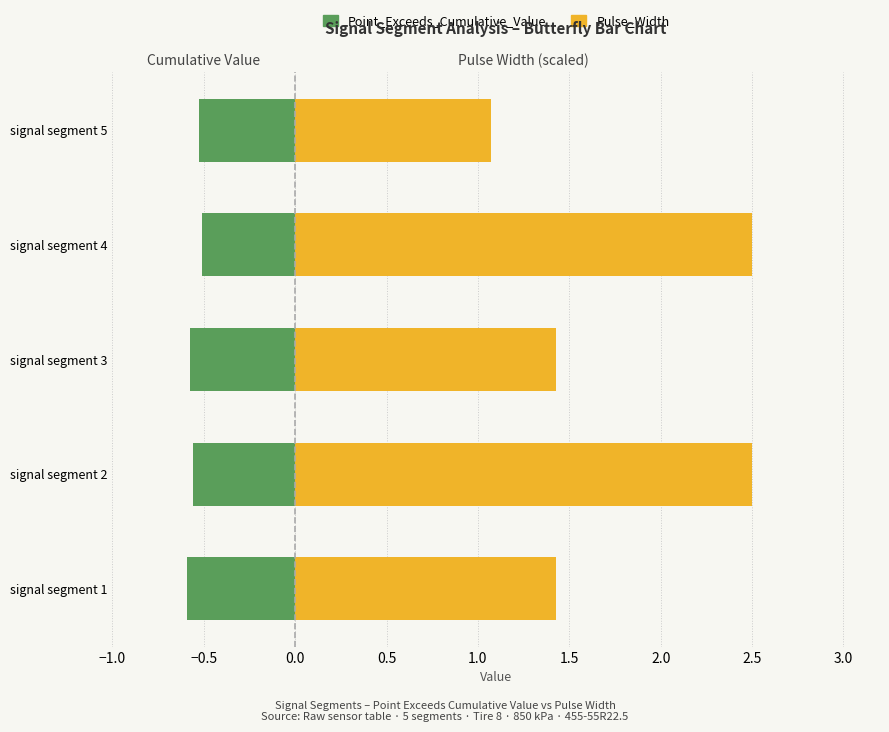

What is the approximate value of Point_Exceeds_Cumulative_Value at signal segment 4?

-0.5